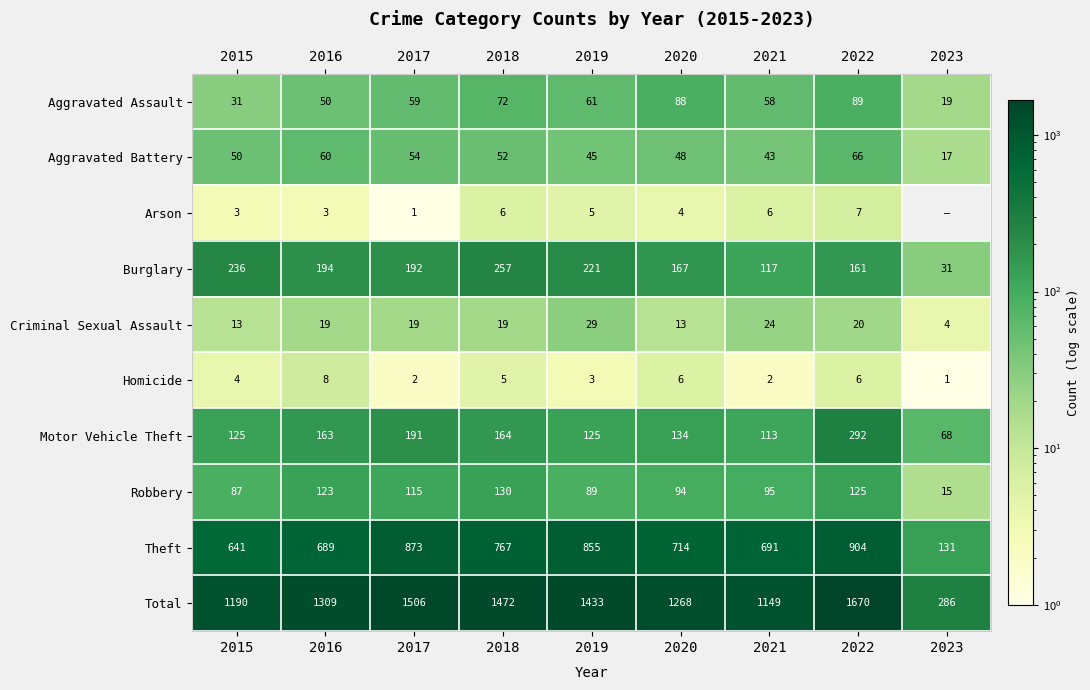

How many Homicide values are between 2 and 6?

7